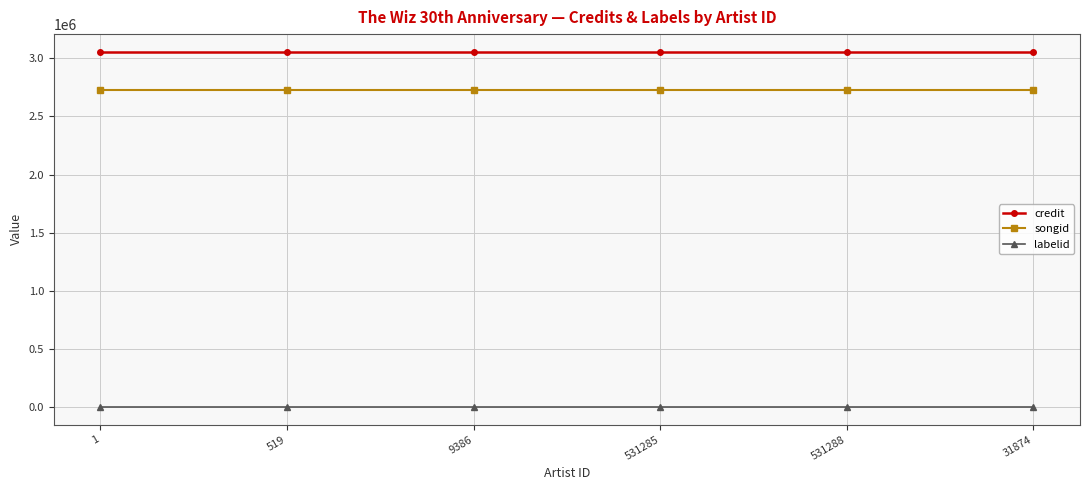

What is the highest value of the credit series?

3055392